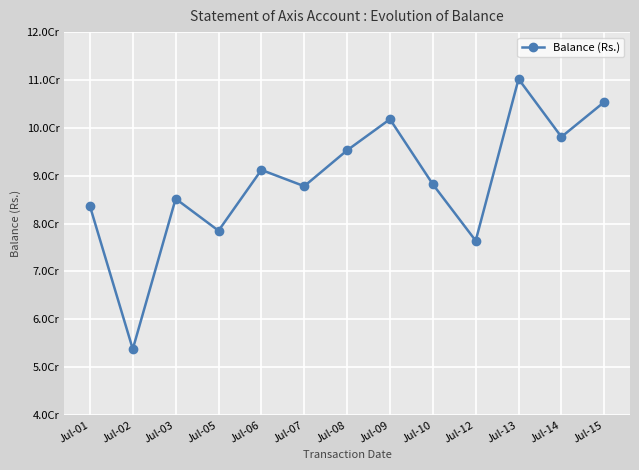

At which label does the data first exceed 88200000?

Jul-06